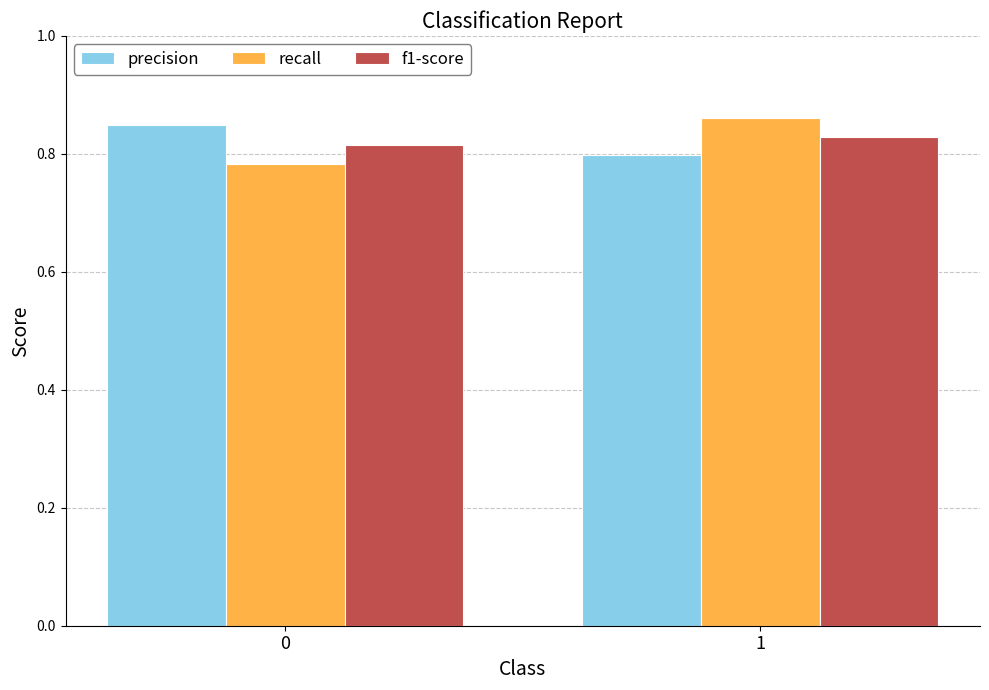

What is the total value across all series at 0?

2.4